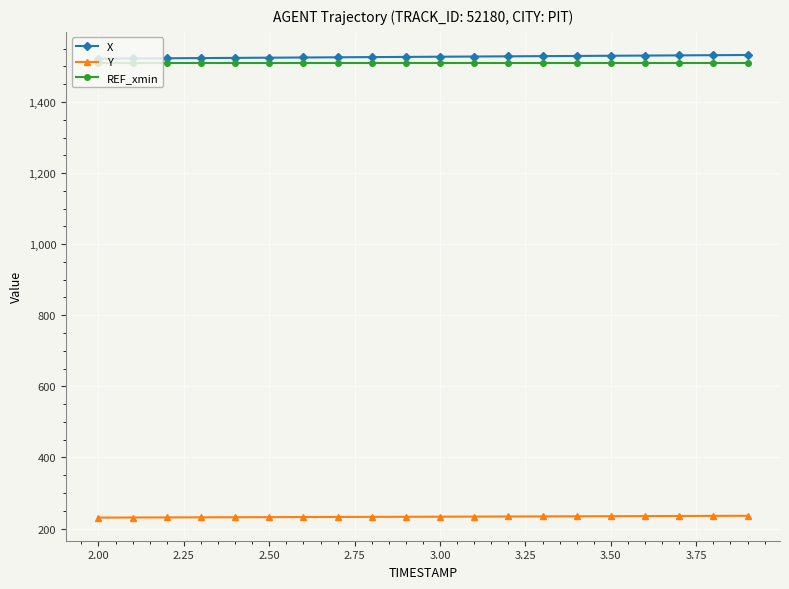

What is the maximum value for REF_xmin?

1510.5